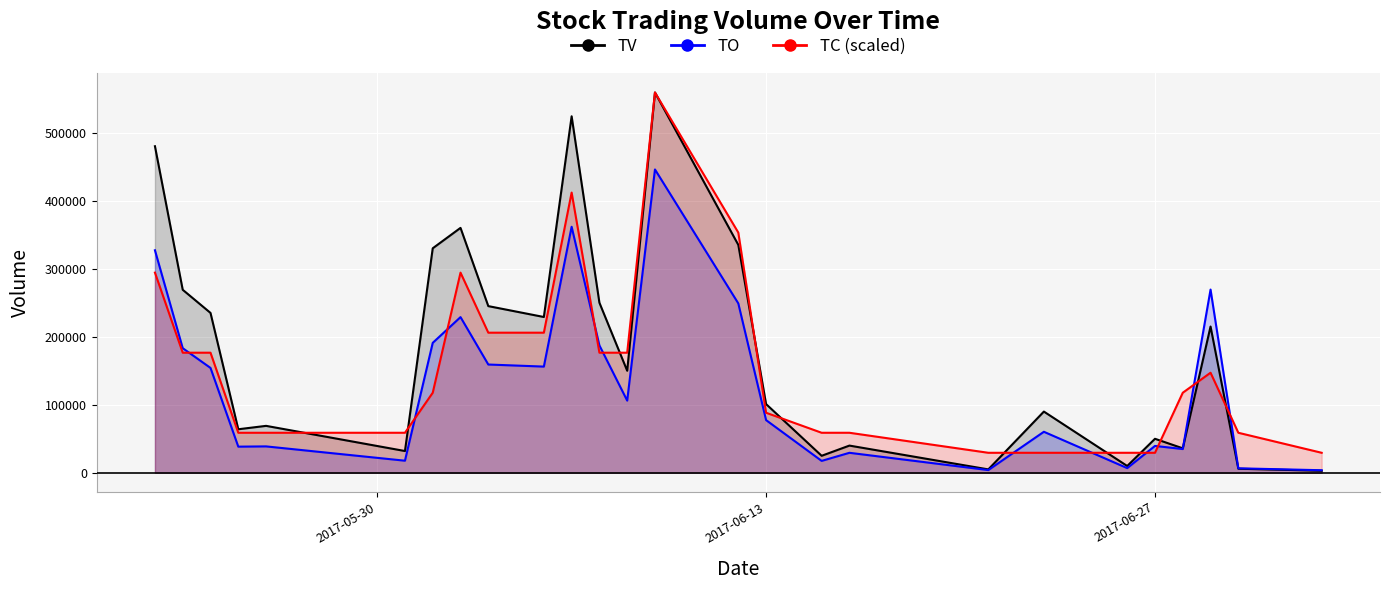

Between 2017-06-02 and 2017-06-29, which series saw the biggest shift?

TC